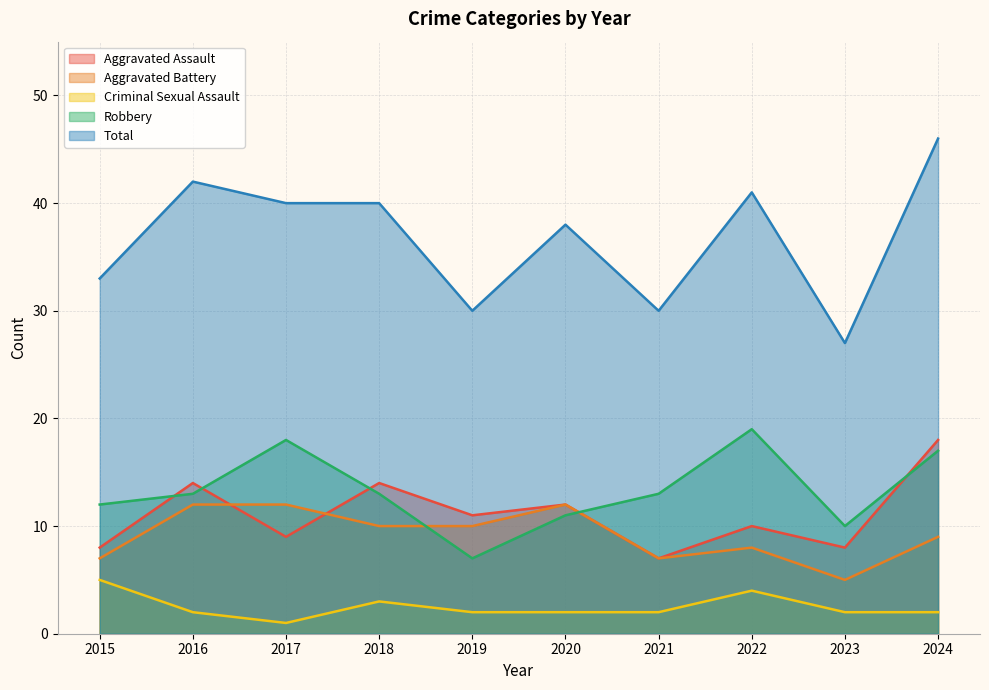

What value does the Criminal Sexual Assault series have at 2018?

3